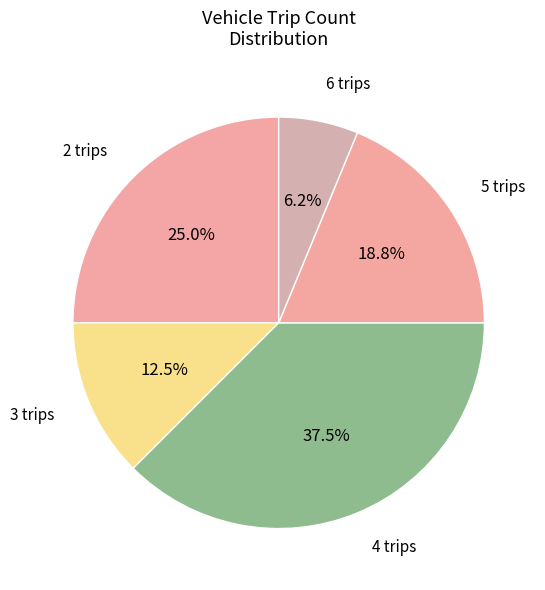

How many segments does this pie chart have?

5